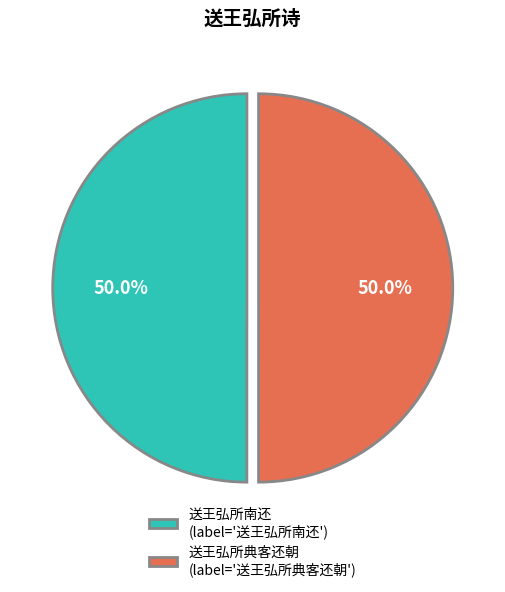

To the nearest percent, what is the combined percentage of 送王弘所典客还朝 and 送王弘所南还?

100%